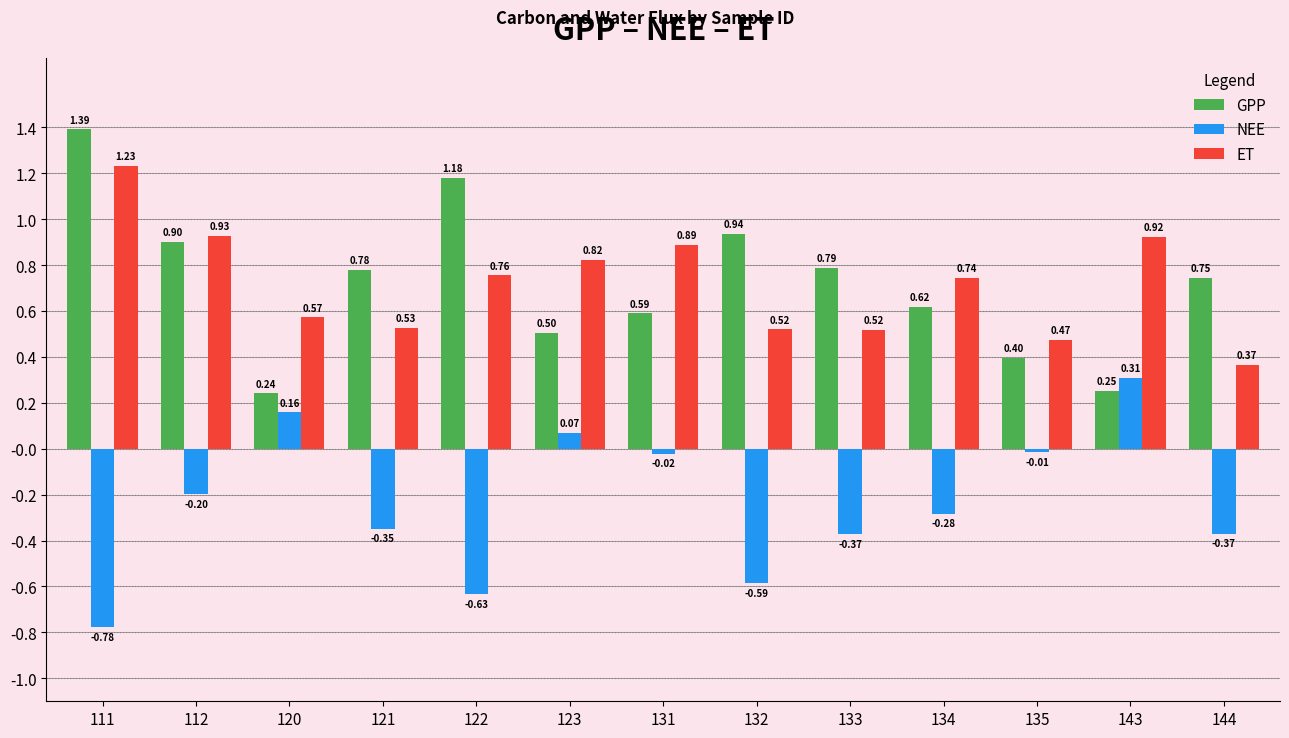

At 134, list the series in order from smallest to largest.

NEE, GPP, ET